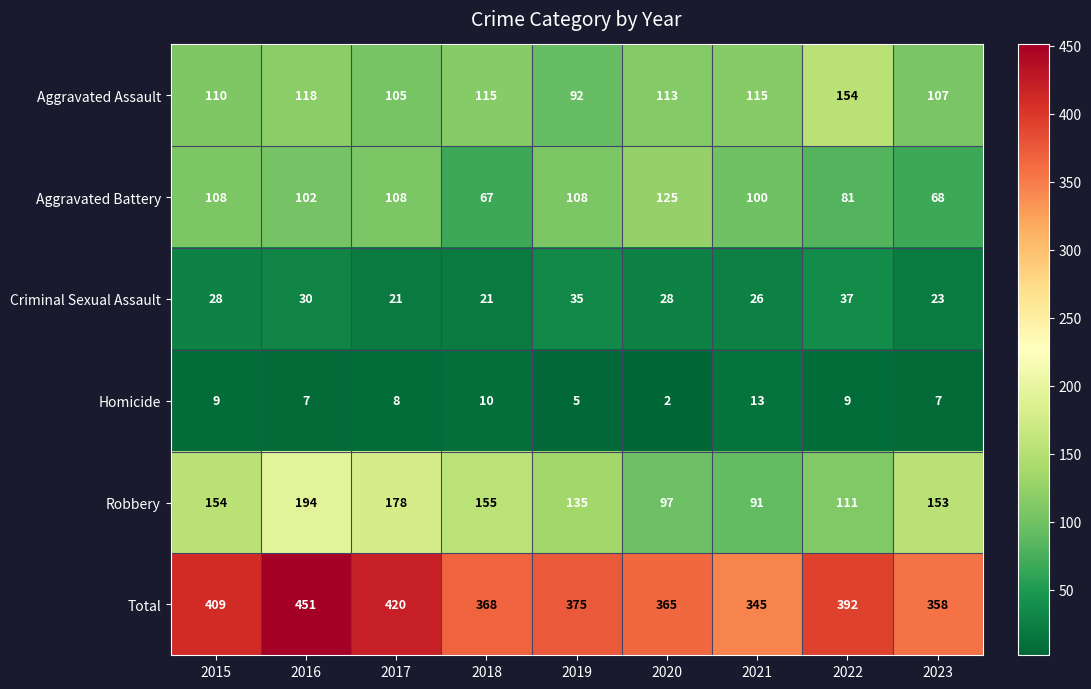

Which series changed the most between 2016 and 2022?

Robbery